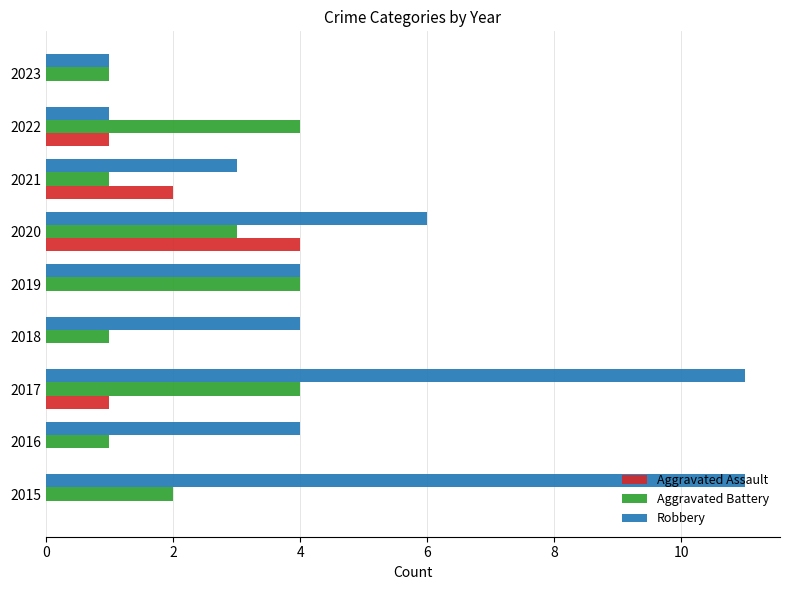

Which category has the highest value in the Aggravated Assault series?

2020